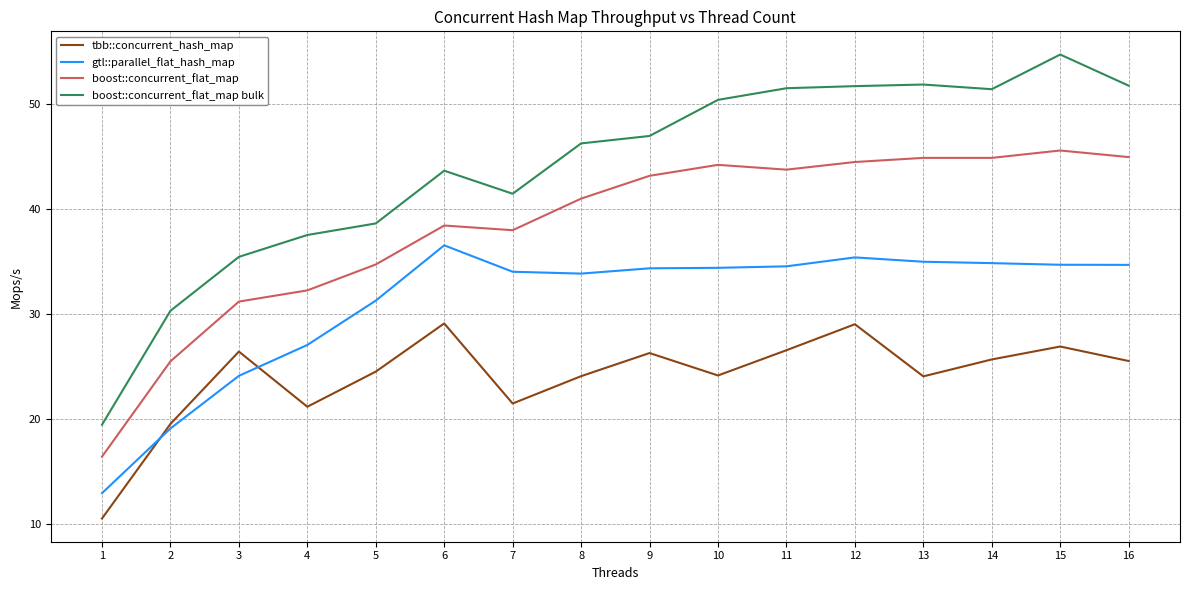

True or false: tbb::concurrent_hash_map and boost::concurrent_flat_map bulk intersect in this chart.

False